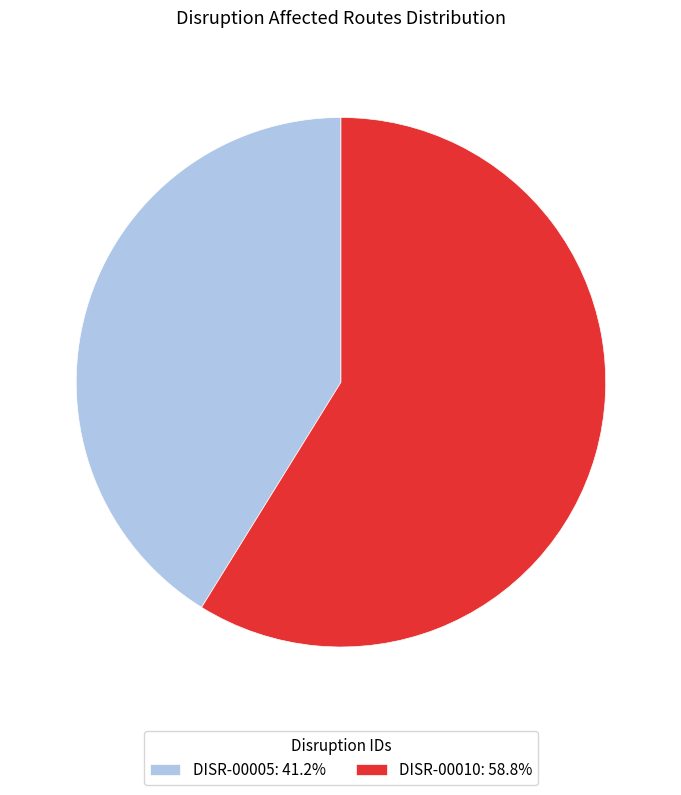

Count the number of slices in the pie.

2